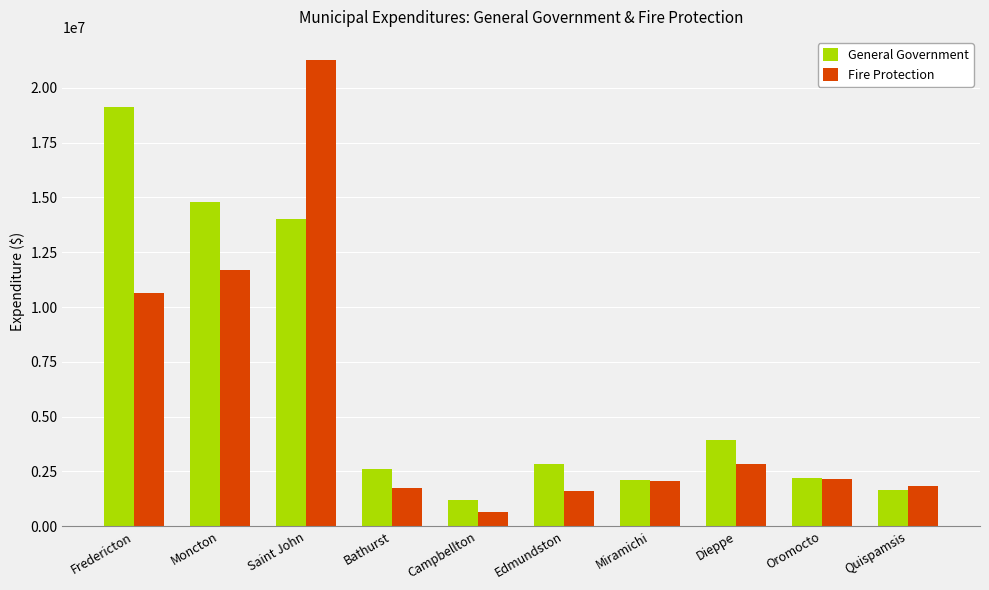

Which series has the largest range (max minus min)?

Fire Protection